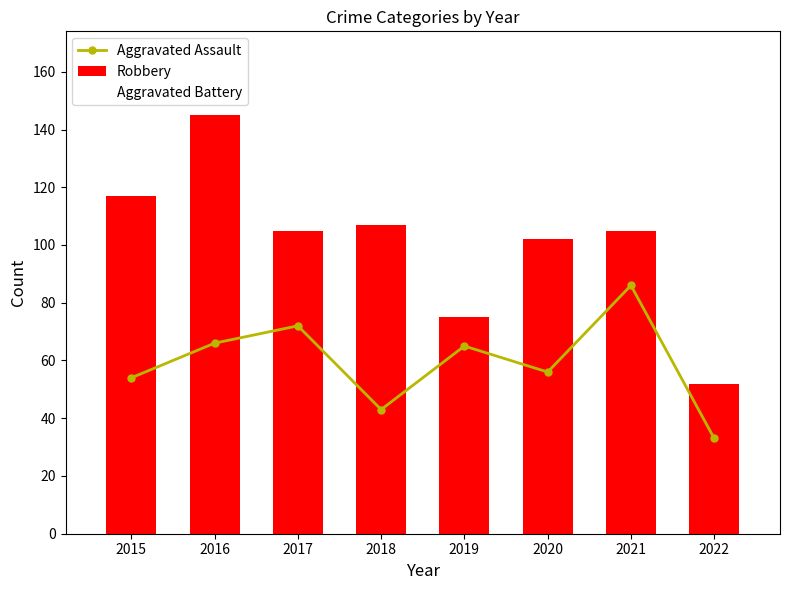

List the labels in order of Aggravated Battery value, largest first.

2016, 2019, 2017, 2020, 2021, 2018, 2015, 2022